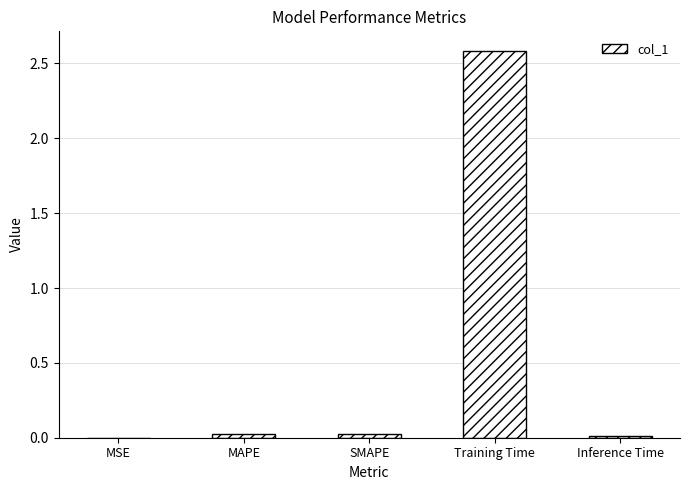

The value at Training Time is 4.4. True or false?

False